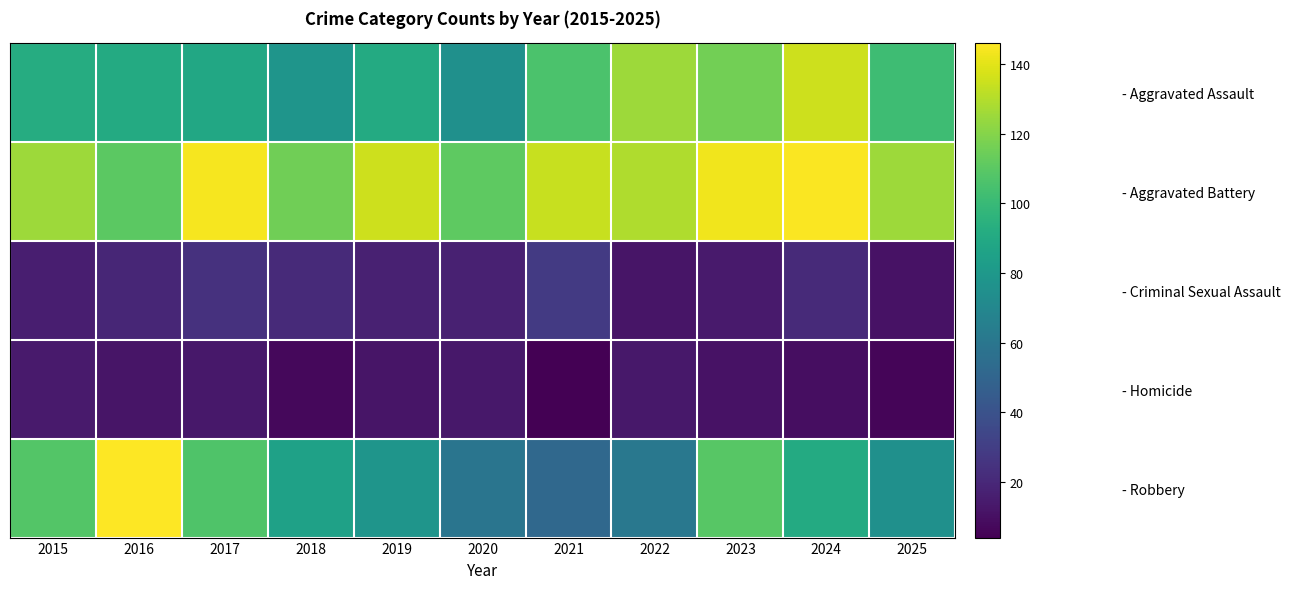

Which series has the widest spread of values?

- Robbery